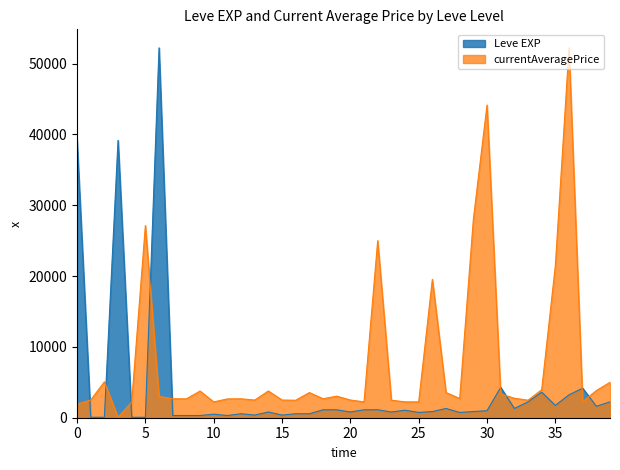

Reading right to left, transcribe all the data shown in this chart.

Leve EXP: 2238.0	1616.3	4165.2	3232.7	1740.7	3605.7	2238.0	1305.5	4289.5	994.7	870.3	746.0	1305.5	870.3	746.0	1056.8	808.2	1119.0	1119.0	808.2	1119.0	1119.0	559.5	559.5	373.0	808.2	373.0	559.5	310.8	497.3	310.8	310.8	310.8	52220.0	62.2	62.2	39165.0	62.2	62.2	39165.0
currentAveragePrice: 5000.0	3833.0	2257.0	52220.0	21500.0	3958.0	2473.0	2753.0	3352.0	44147.0	28000.0	2712.0	3557.0	19534.0	2239.0	2241.0	2471.0	25000.0	2236.0	2497.0	3045.0	2680.0	3550.0	2470.0	2495.0	3775.0	2496.0	2673.0	2656.0	2230.0	3767.0	2662.0	2680.0	3011.0	27125.0	2226.0	52.0	5071.0	2494.0	1925.0